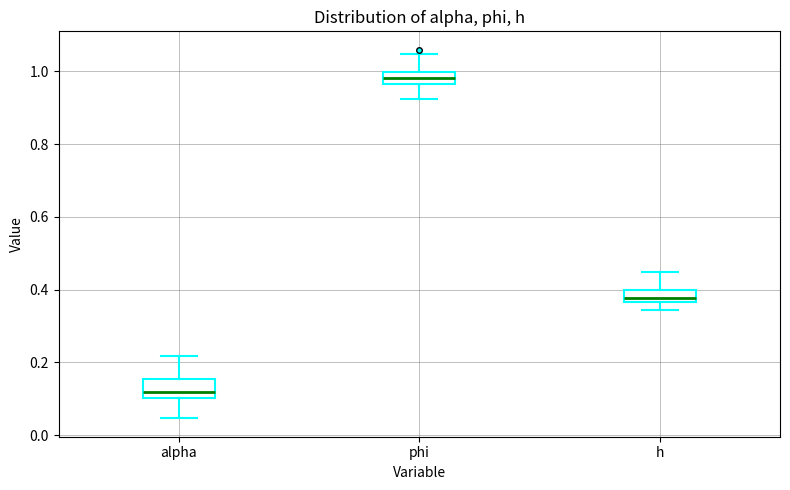

Reading left to right, transcribe this box plot: for each box, give where its median line is, the range the box spans, and where its two whiskers end, as read against the y-axis. The values are not printed on the chart, so give them approximately, as read against the axis.

alpha: median 0.12, box 0.10 to 0.16, whiskers 0.04 to 0.22
phi: median 0.98, box 0.96 to 1.00, whiskers 0.92 to 1.04
h: median 0.38, box 0.36 to 0.40, whiskers 0.34 to 0.44